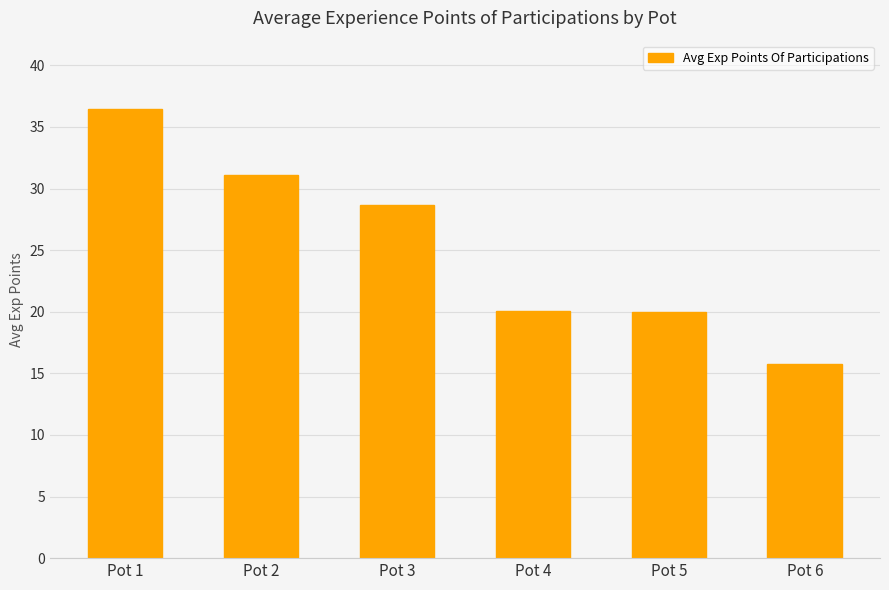

Is it true that the value at Pot 5 is 4.3?

False